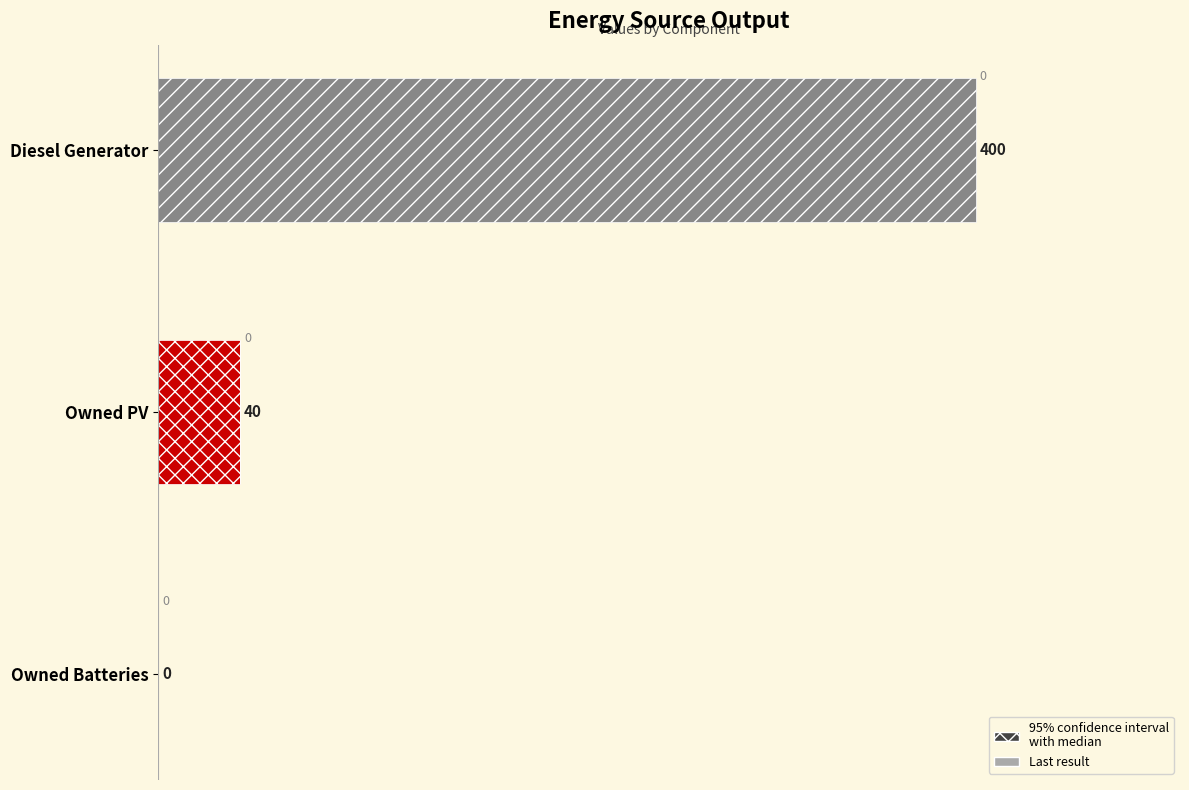

How many series are shown in this chart?

2